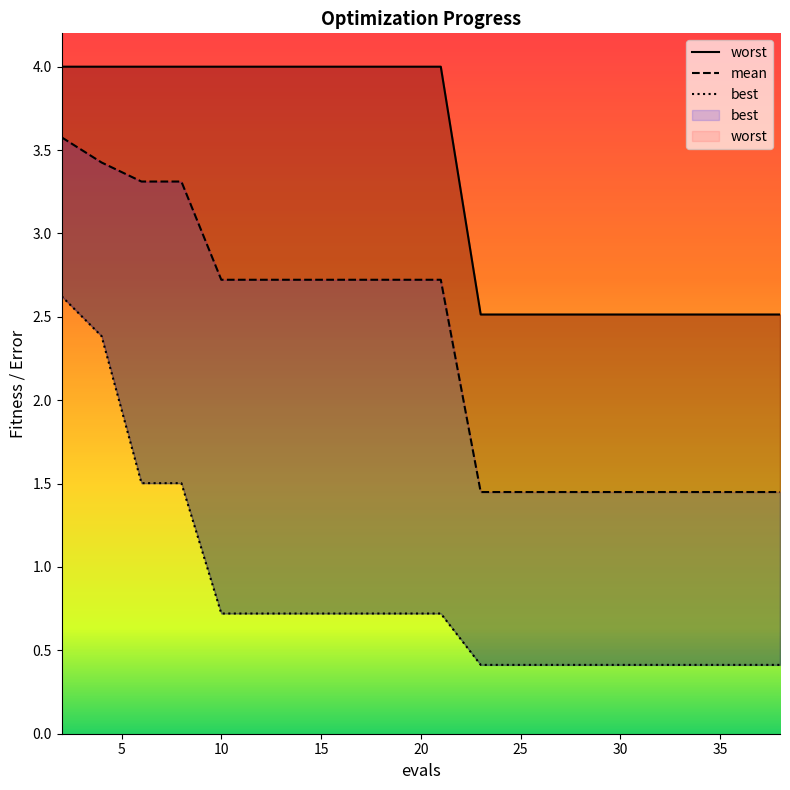

What is the value of the best point at the 16th from the left?

0.4